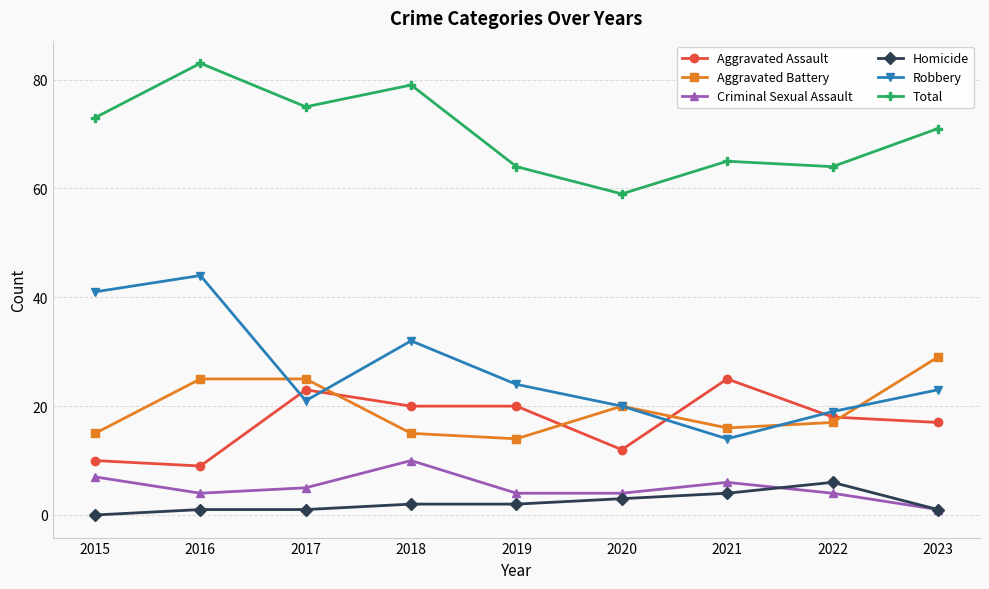

What is the maximum value shown in the chart?

83